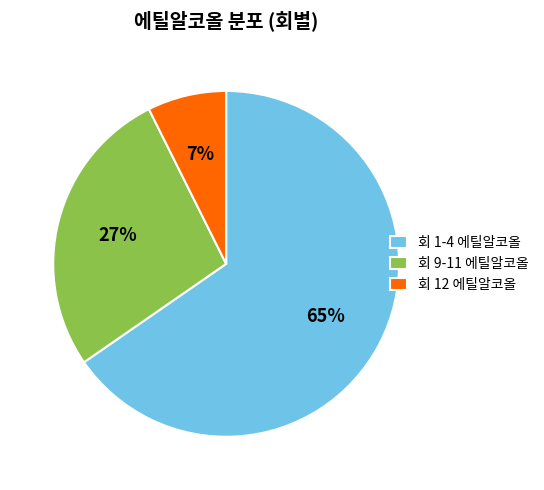

Does 회 1-4 에틸알코올 represent more than half of the total?

Yes